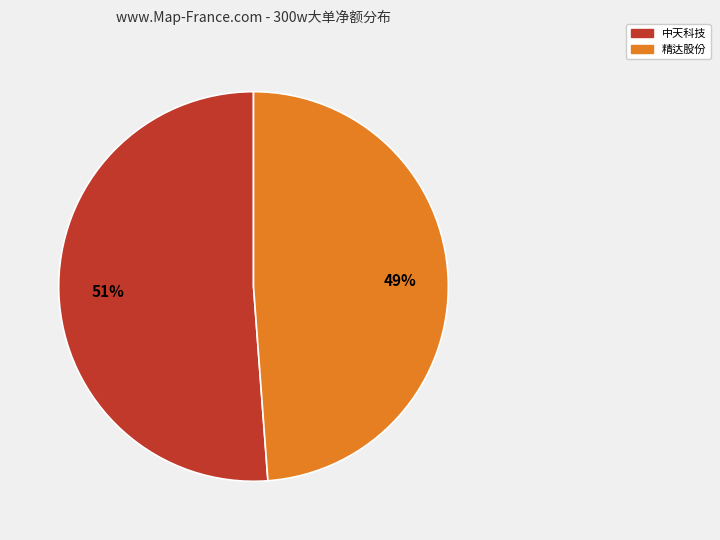

Is it true that 精达股份 is 56% of the pie?

False